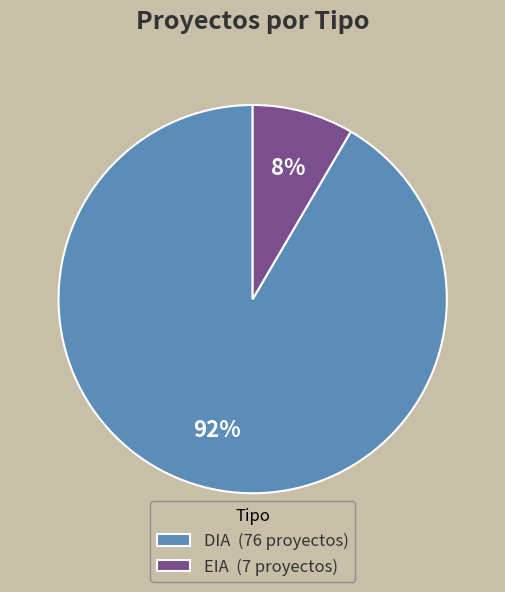

Is there any slice that represents more than half of the pie?

Yes